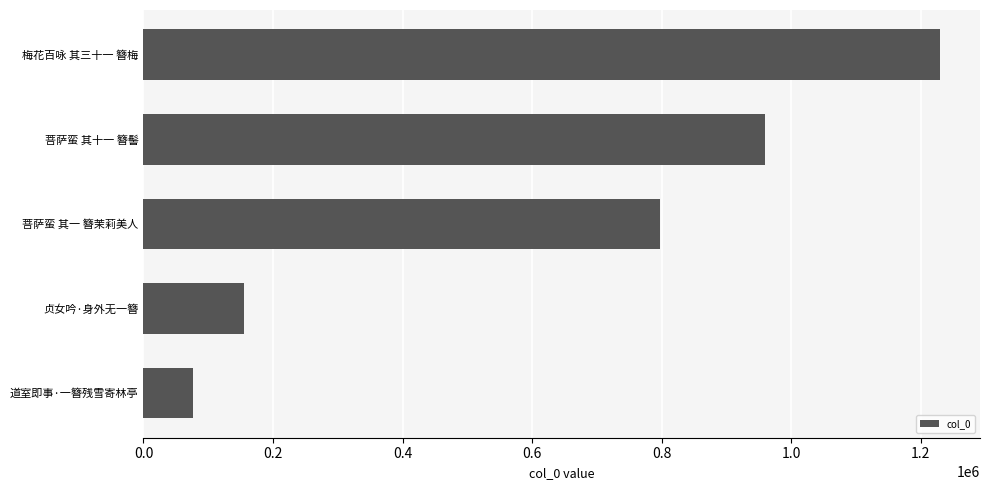

Count the number of categories in the chart.

5